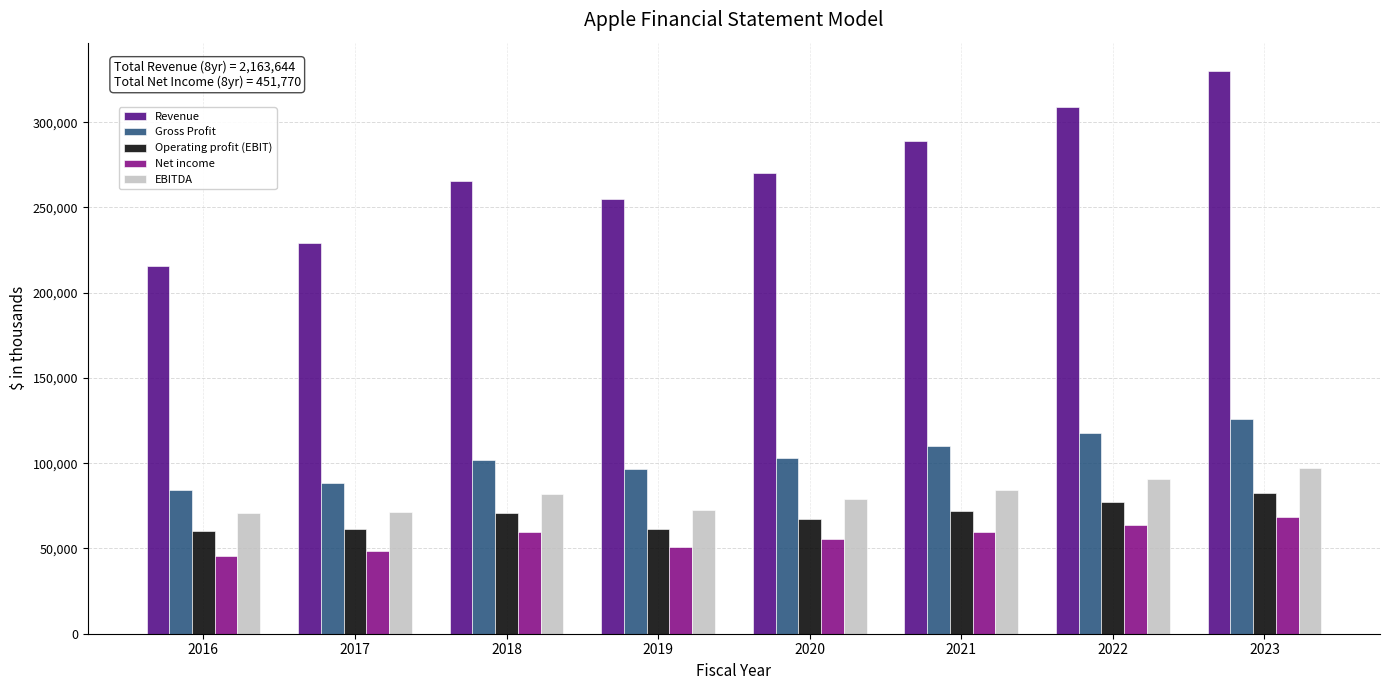

Rank the series by their maximum value, from lowest to highest.

Net income, Operating profit (EBIT), EBITDA, Gross Profit, Revenue